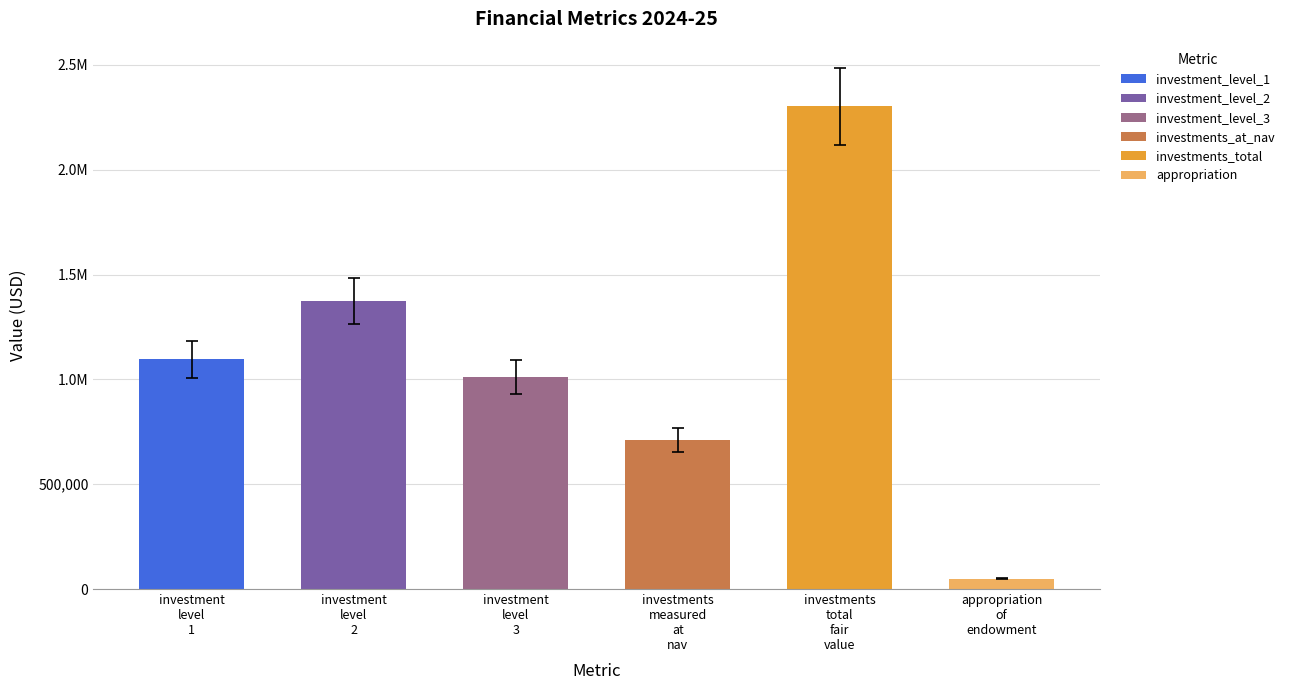

At which category does the chart reach its peak across all series?

investments total fair value